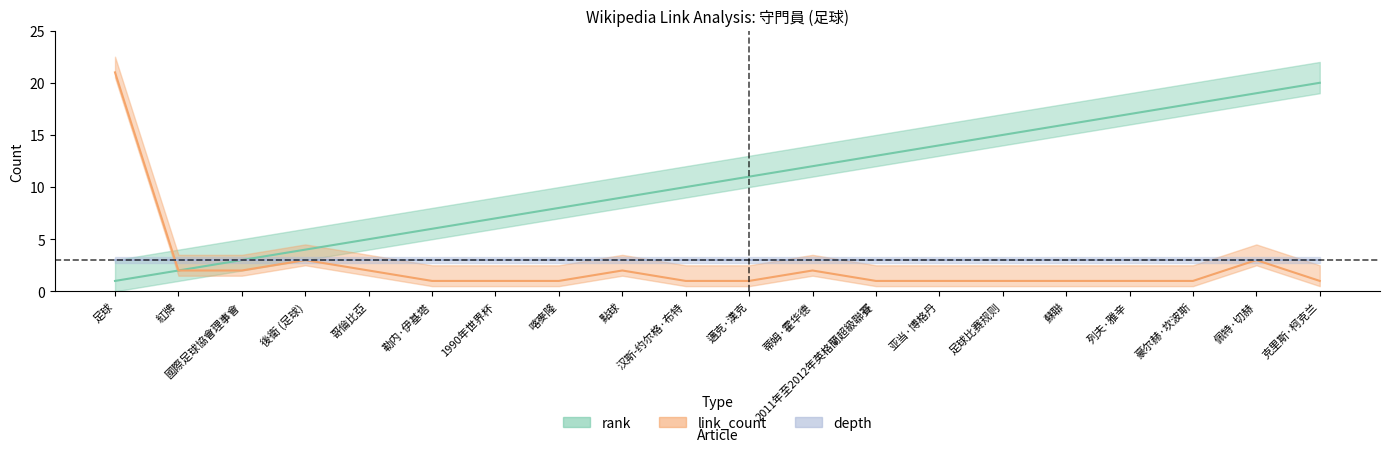

The rank series shows 3 at 汉斯-约尔格·布特. True or false?

False